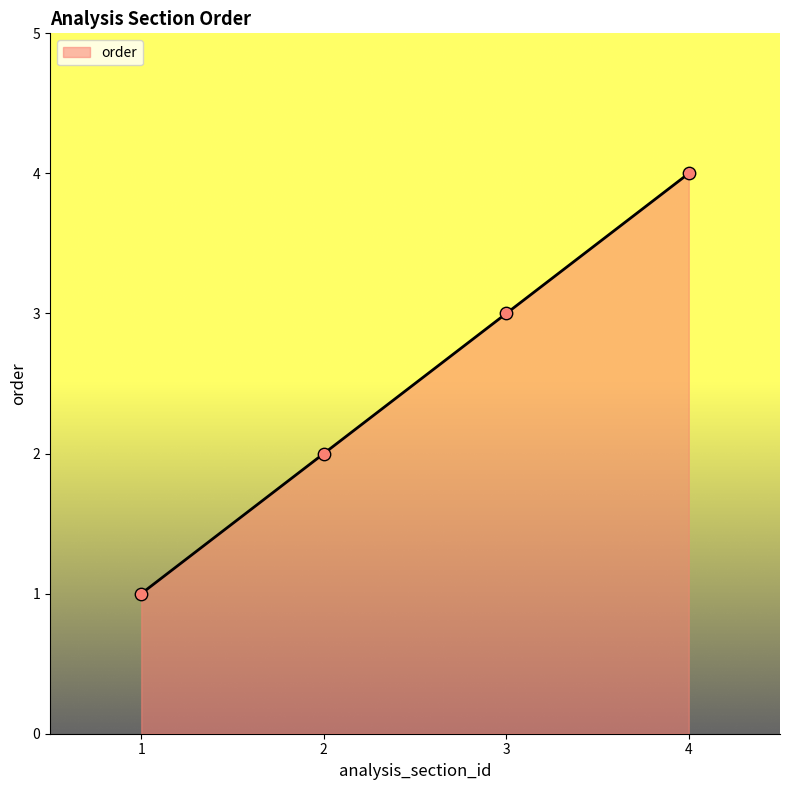

Between 1 and 4, which is larger?

4